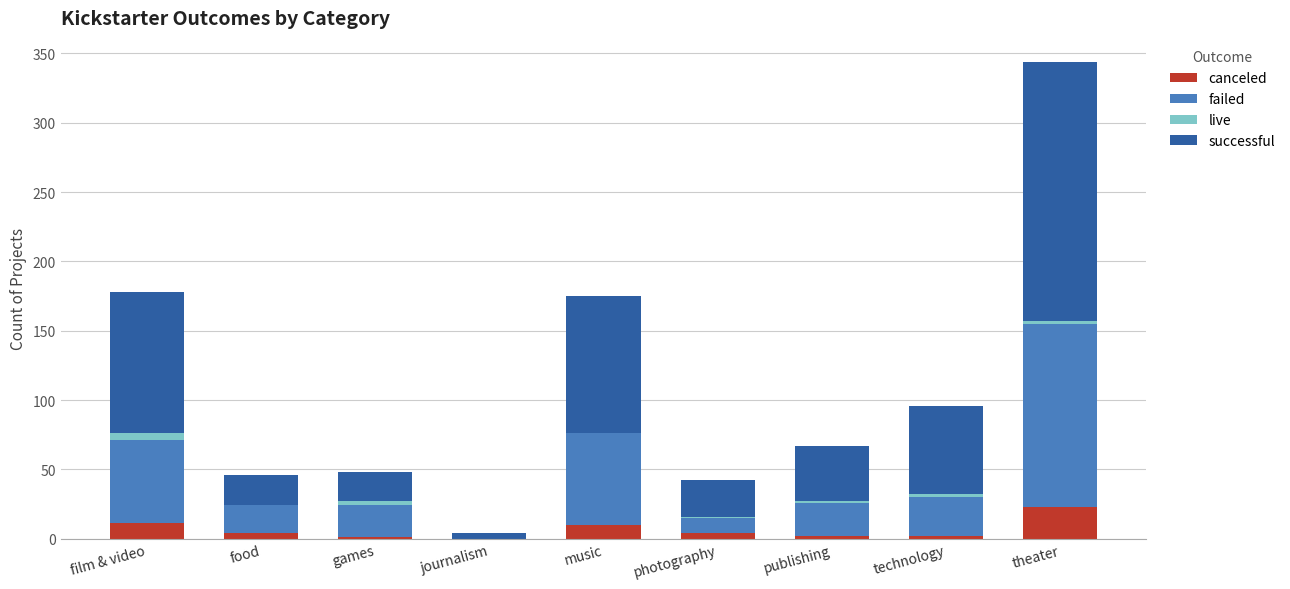

At which label does canceled reach its peak?

theater